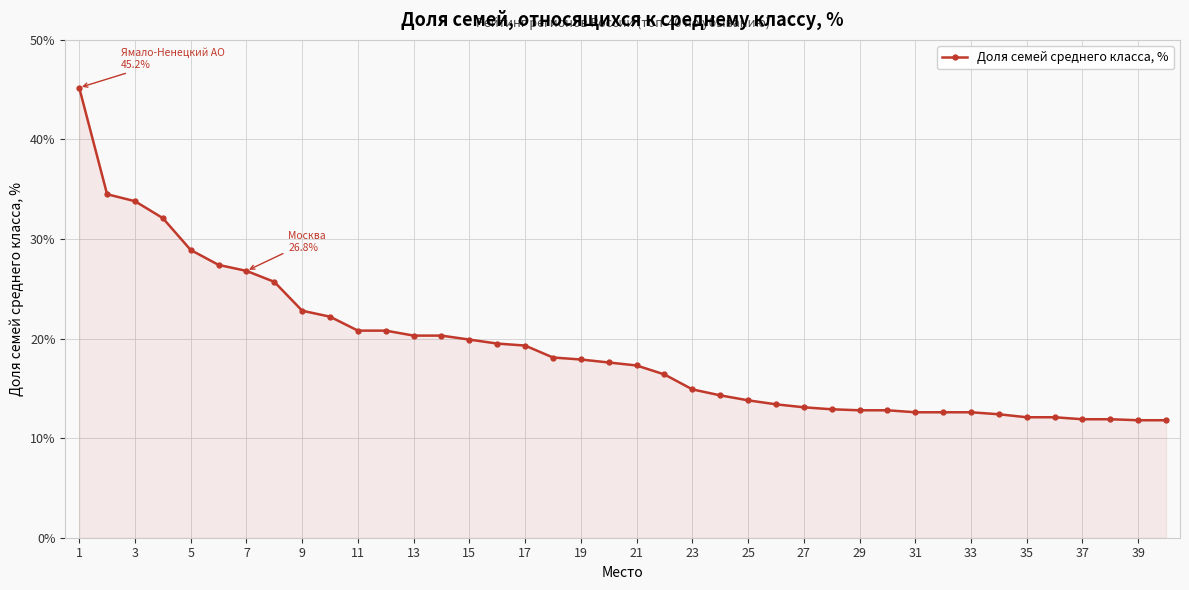

What is the difference between the second highest and second lowest values?

22.7